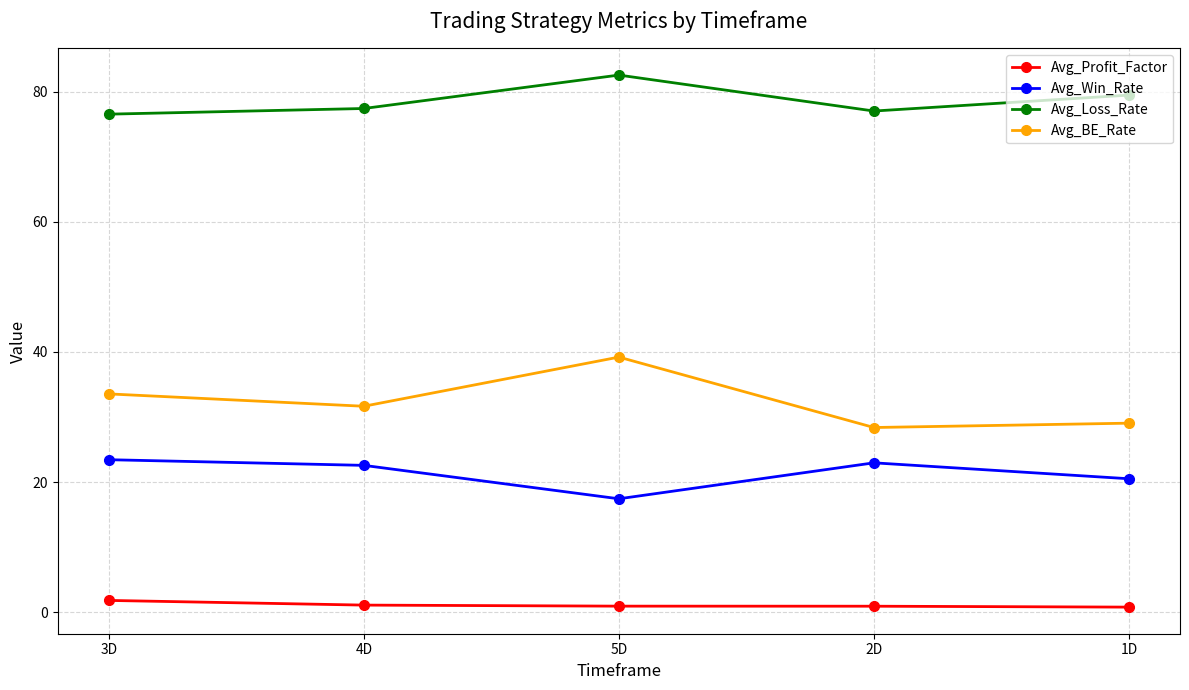

What is the sum of the Avg_Win_Rate values at 5D and 3D?

40.9